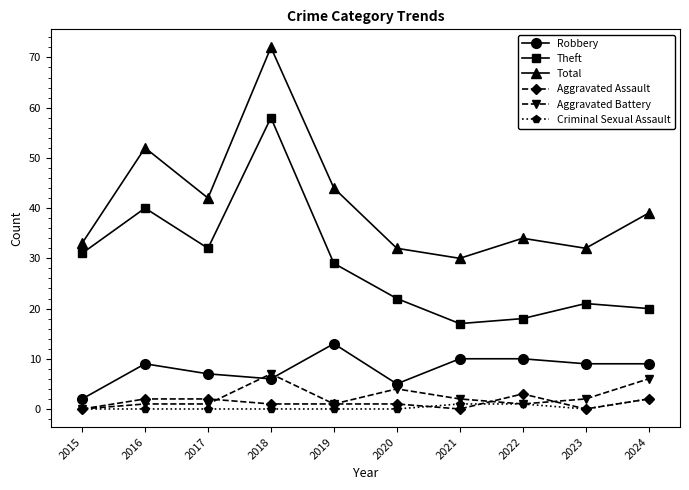

Where is the first local minimum for Theft?

2017